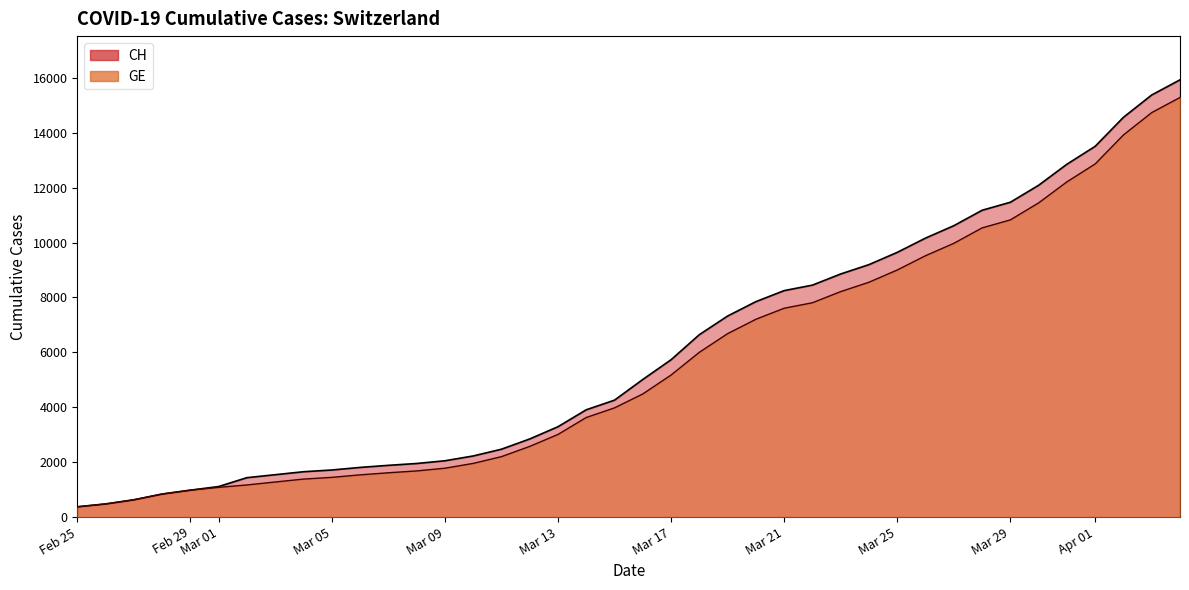

What is the total value across all series at 2020-03-04?

3036